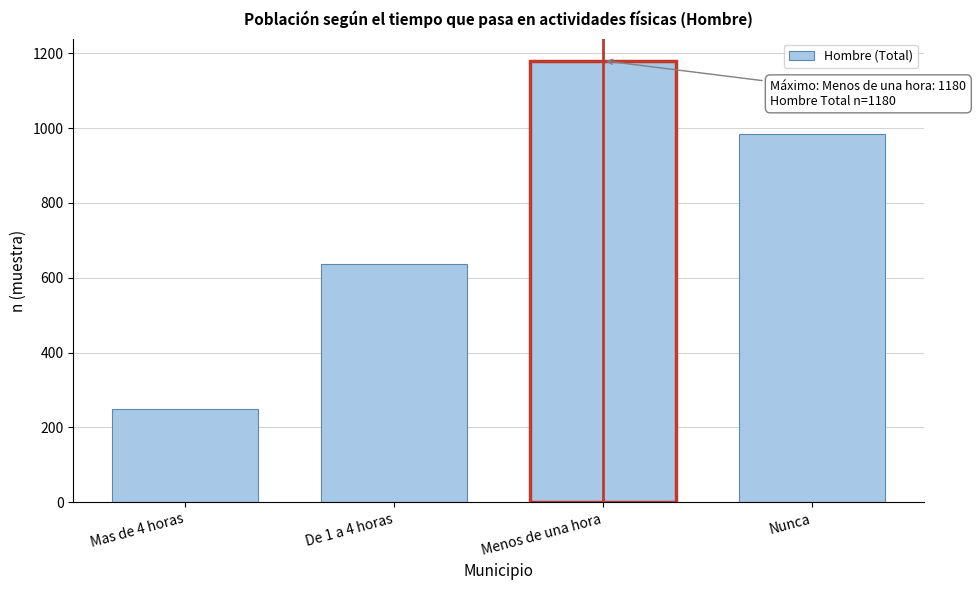

Reading left to right, transcribe all the data shown in this chart.

250	638	1180	985